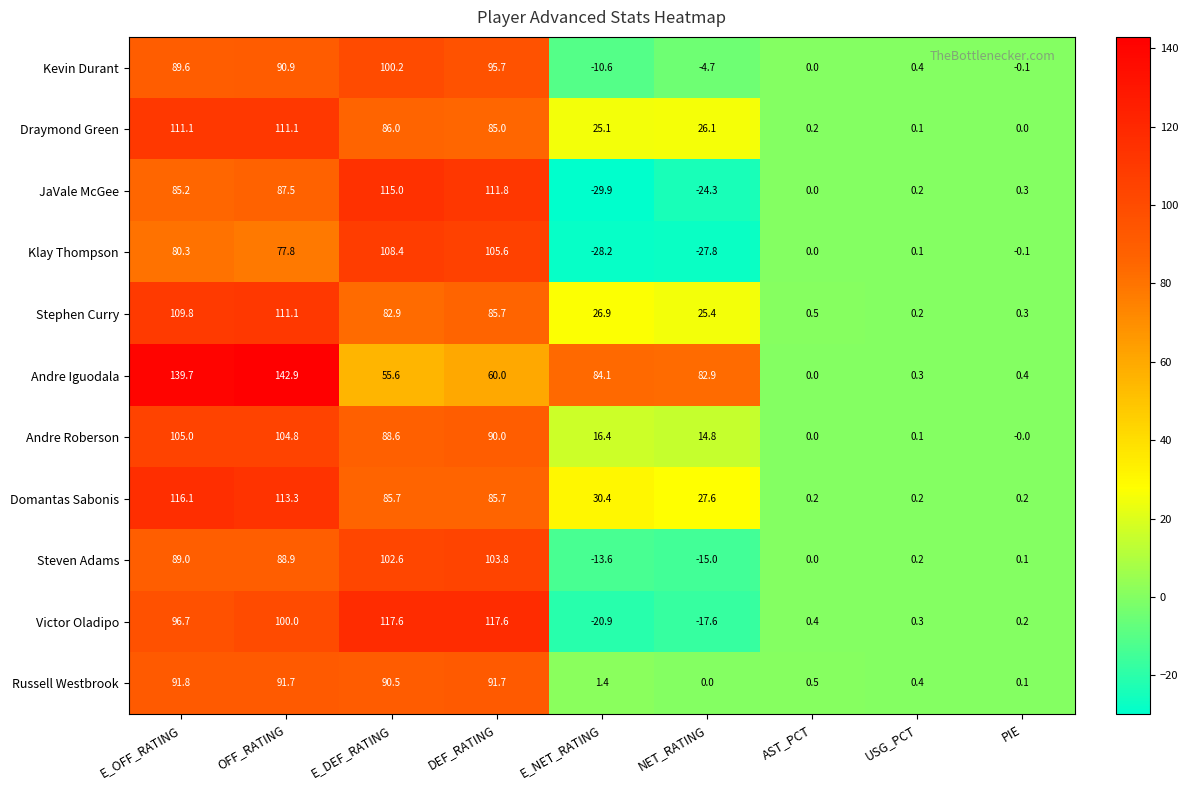

Is it true that Klay Thompson equals -0.1 at PIE?

True